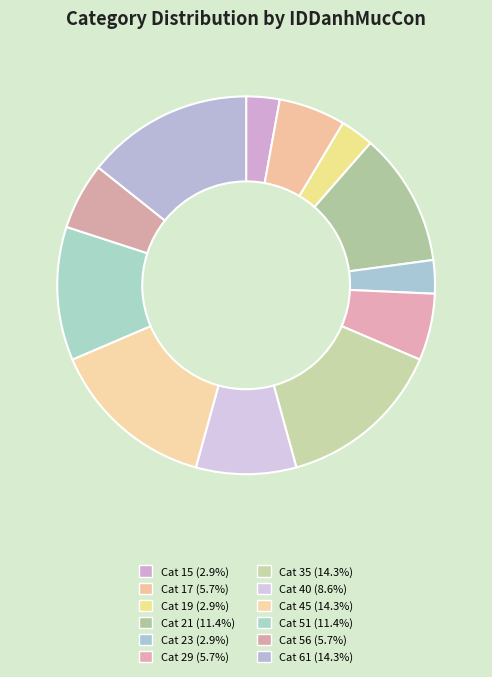

How many segments does this pie chart have?

12